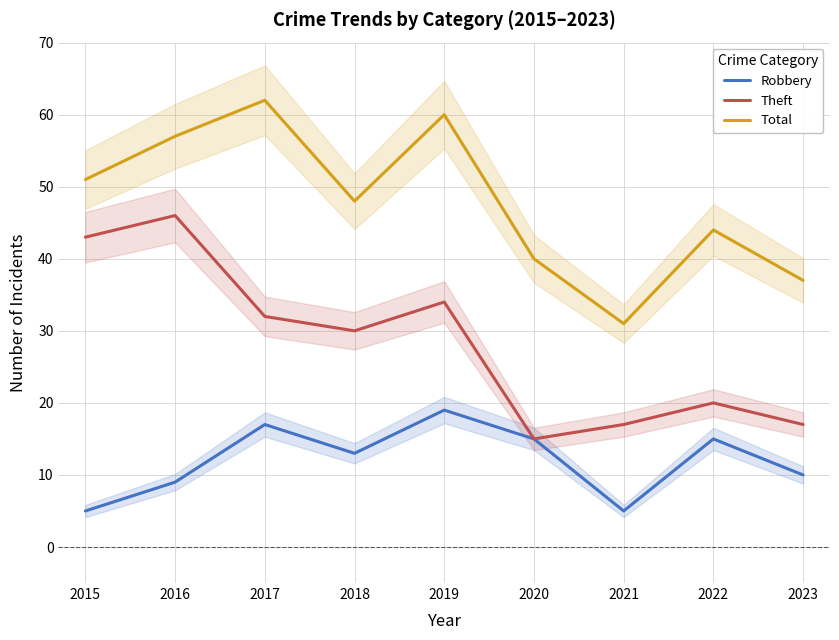

At which label does Robbery first exceed 13?

2017